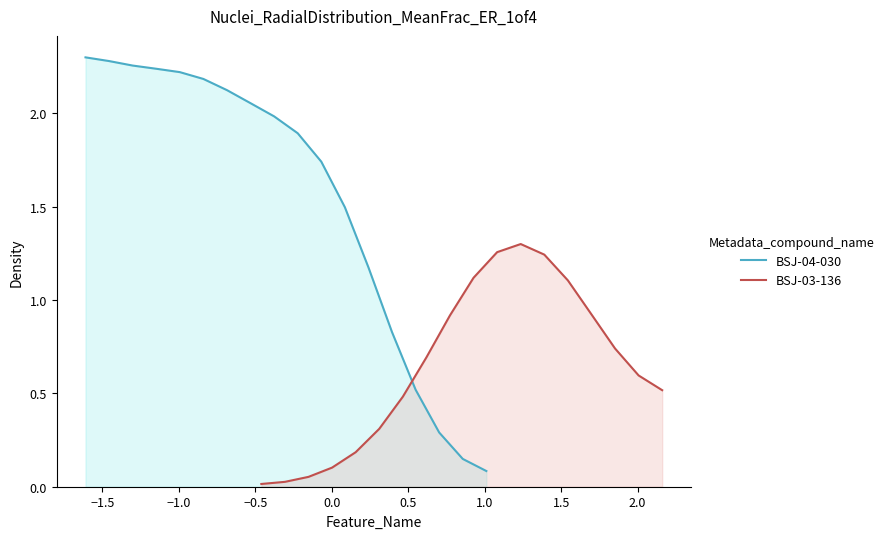

What is the greatest value displayed?

2.3